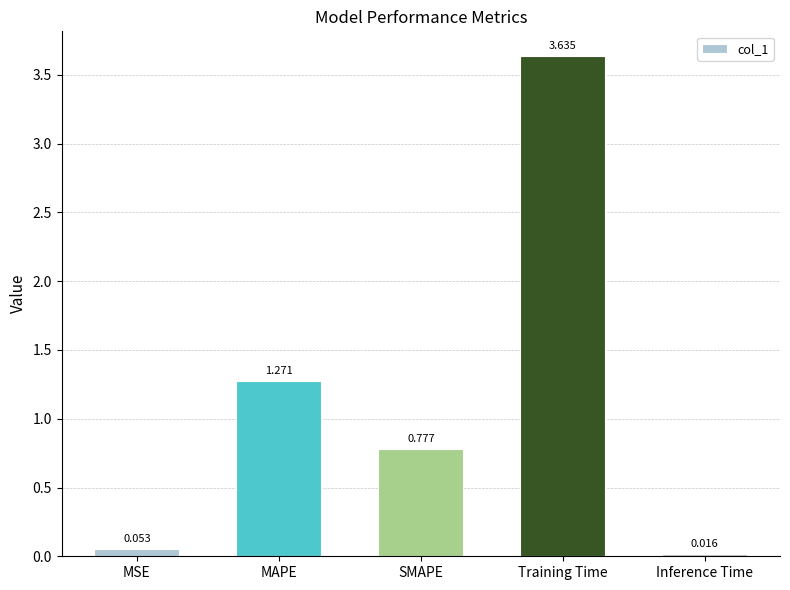

At which category does the chart reach its peak across all series?

Training Time